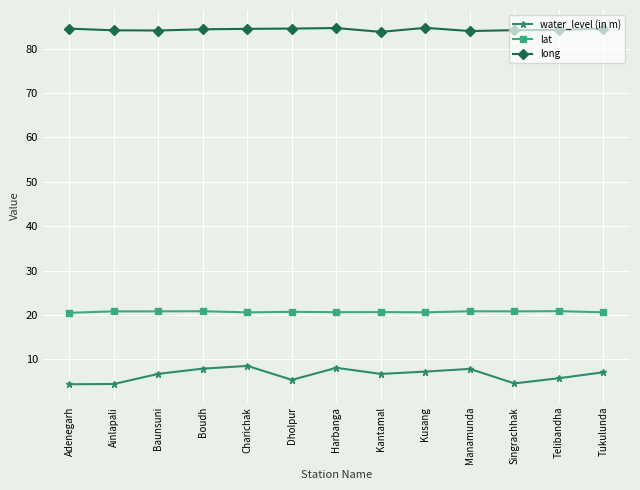

What is the average value of the lat series?

20.7